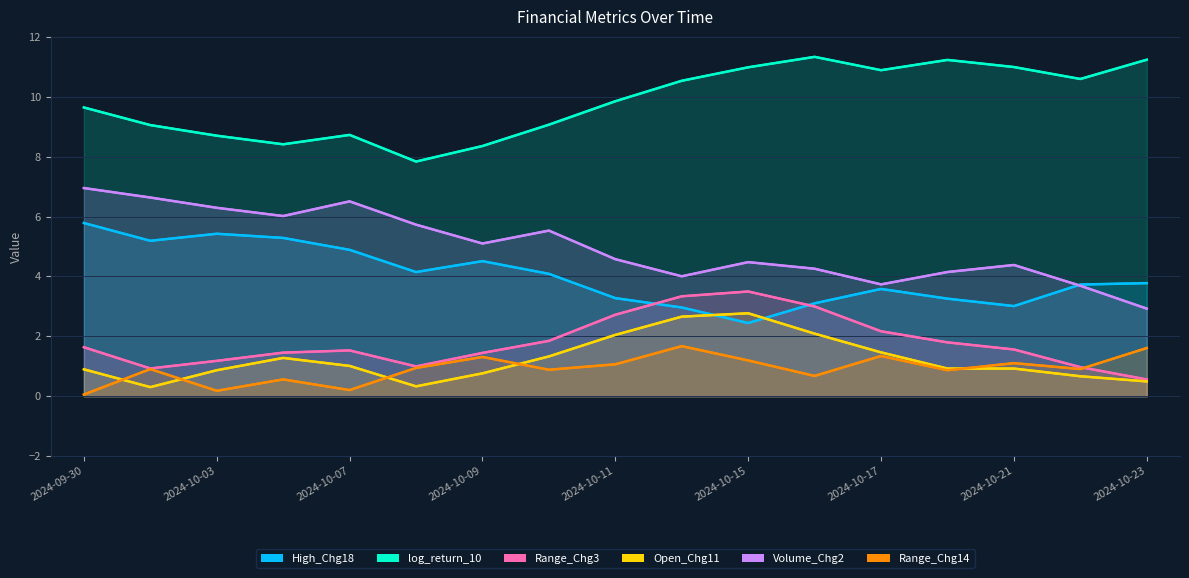

How many categories are shown in the chart?

17